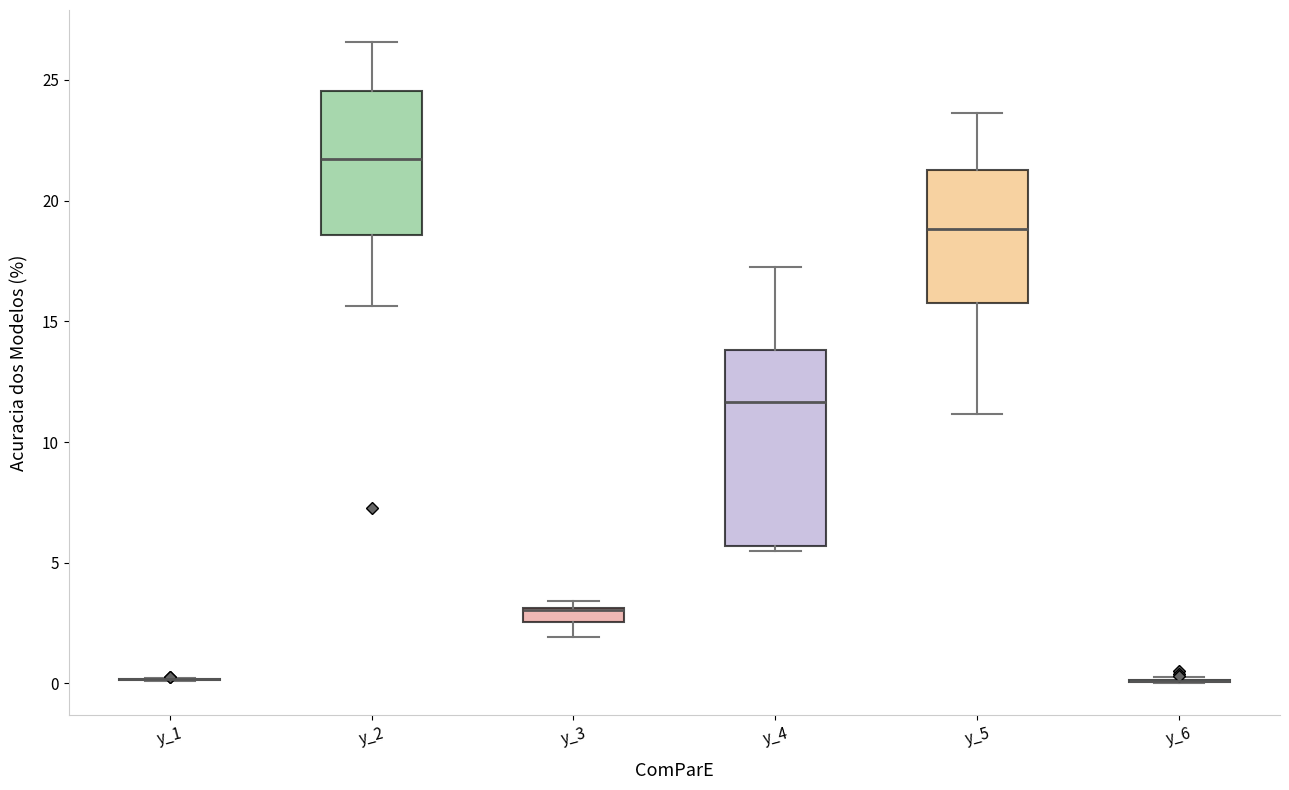

Which box is the tallest, from its lower edge to its upper edge?

y_4